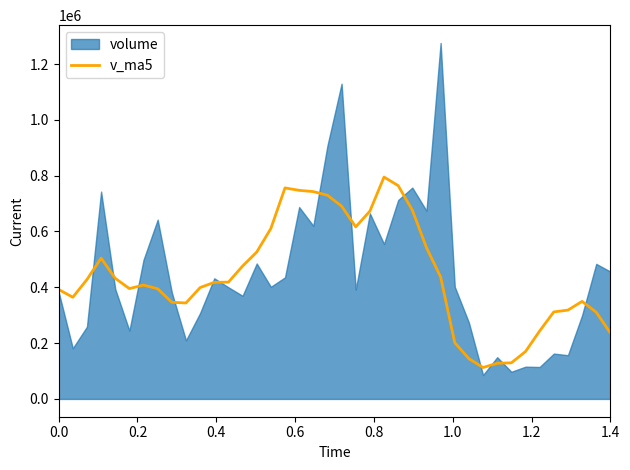

The v_ma5 series shows 266339.2 at 0.0. True or false?

False